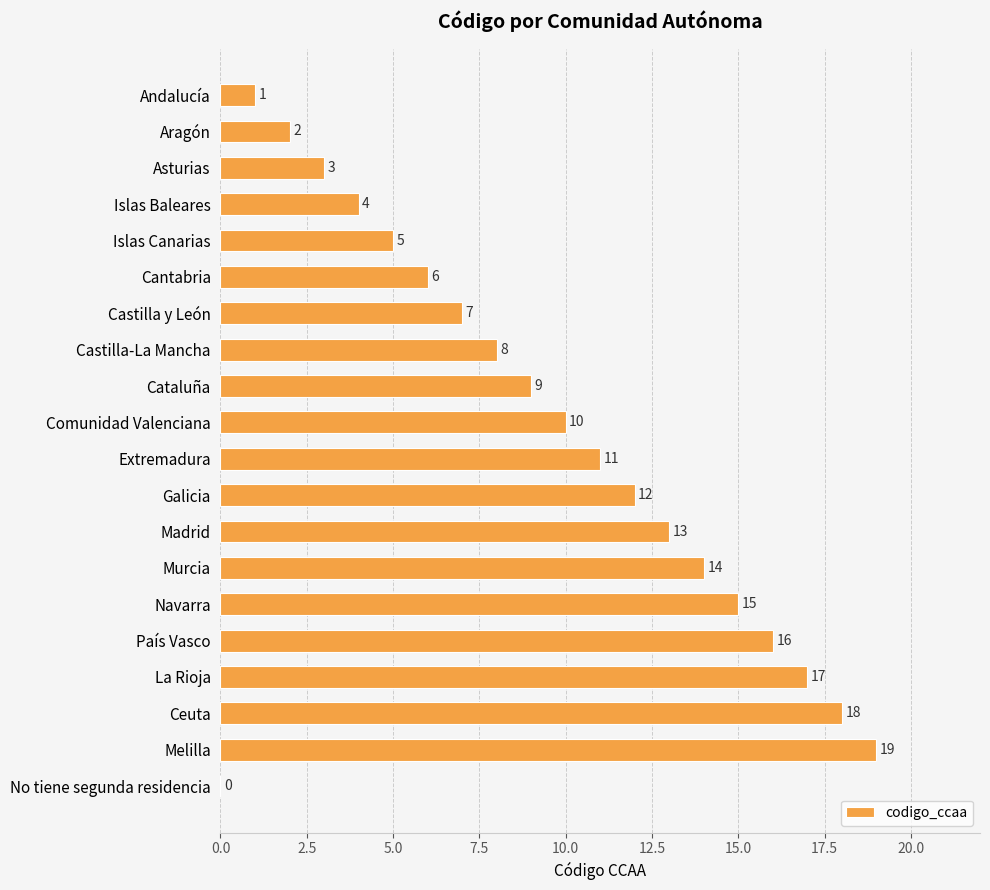

The value at Cantabria is 6. True or false?

True